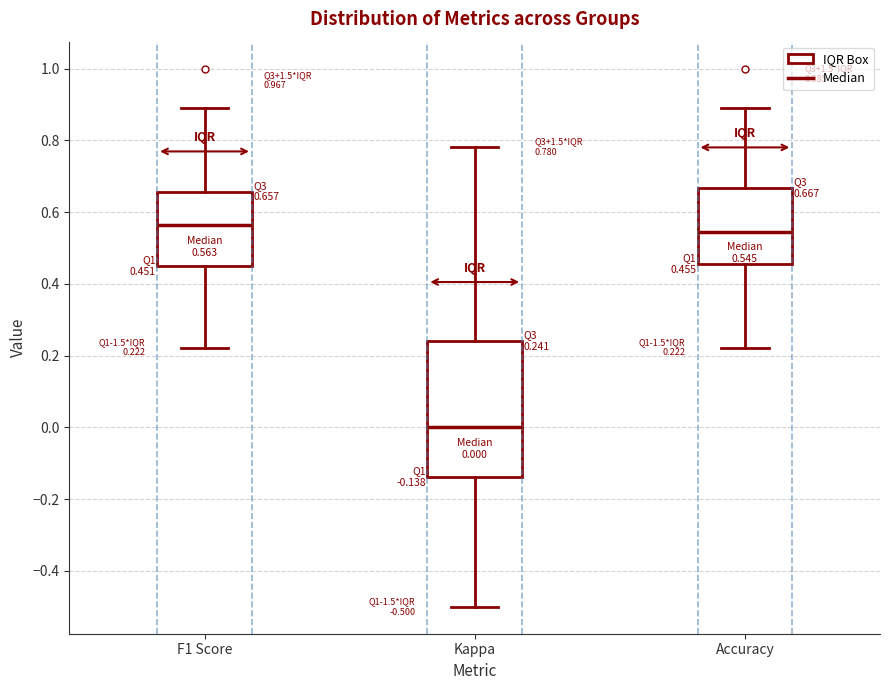

Which box has the lowest median line?

Kappa